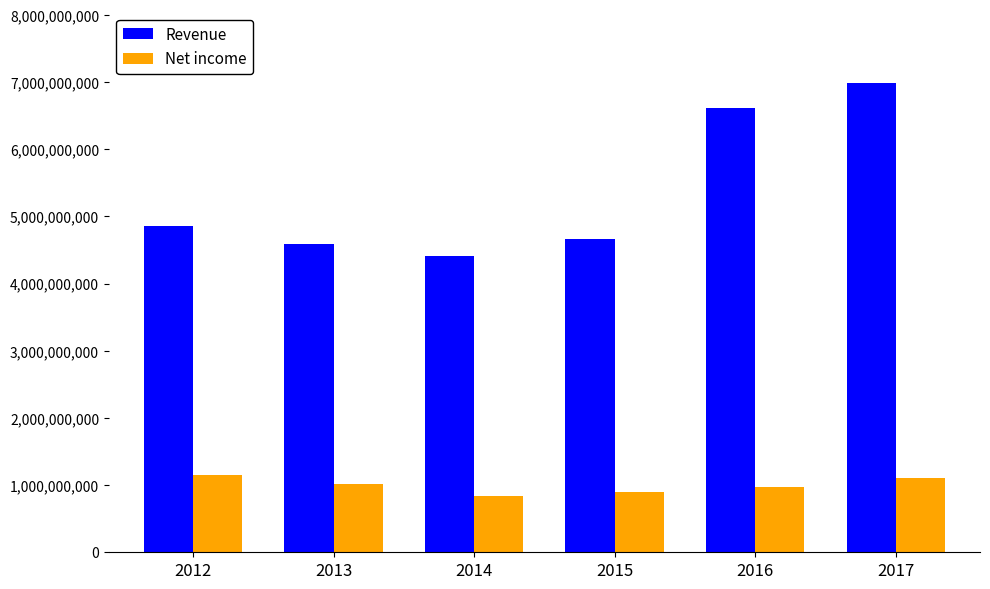

List the series in order of their overall mean, lowest first.

Net income, Revenue